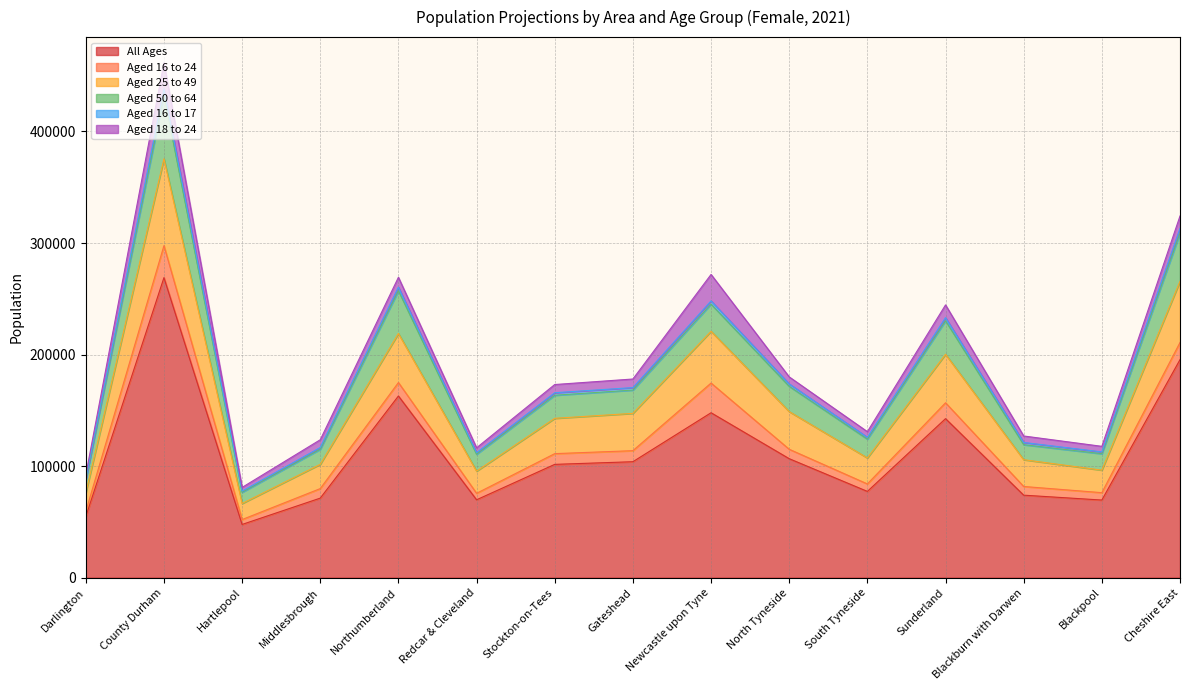

Rank the categories by All Ages value from lowest to highest.

Hartlepool, Darlington, Blackpool, Redcar & Cleveland, Middlesbrough, Blackburn with Darwen, South Tyneside, Stockton-on-Tees, Gateshead, North Tyneside, Sunderland, Newcastle upon Tyne, Northumberland, Cheshire East, County Durham